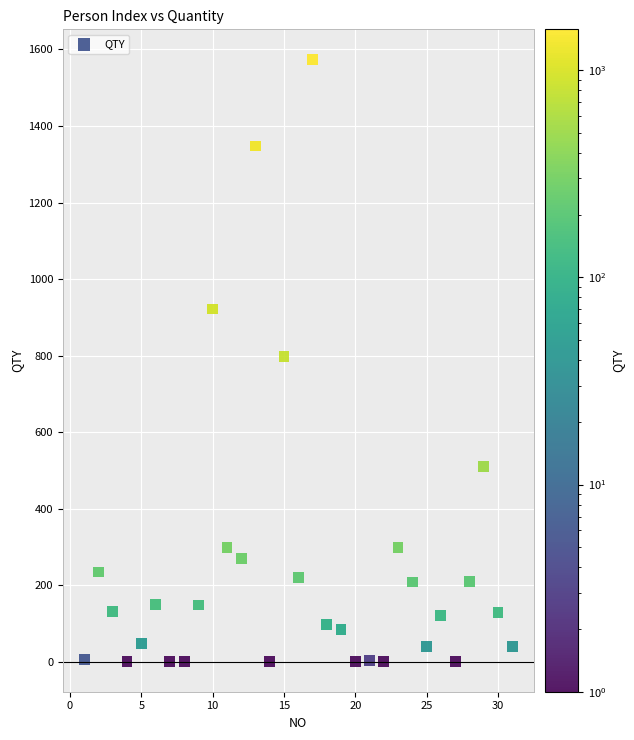

What is the range of X values (max minus min)?

30